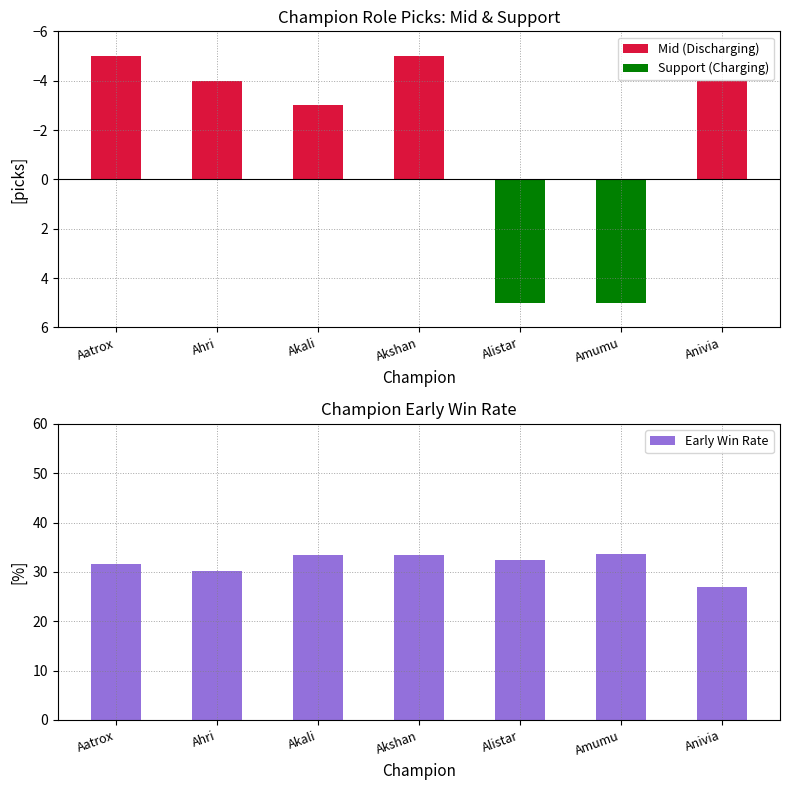

At which label is Early Win Rate closest to 30?

Ahri